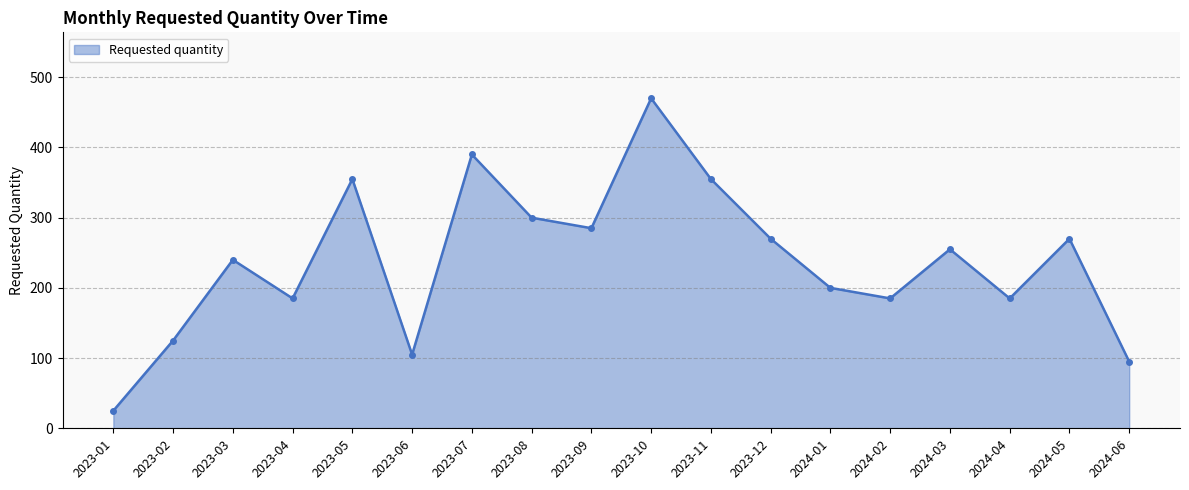

Reading left to right, what are all the values shown in this chart?

25	125	240	185	355	105	390	300	285	470	355	270	200	185	255	185	270	95